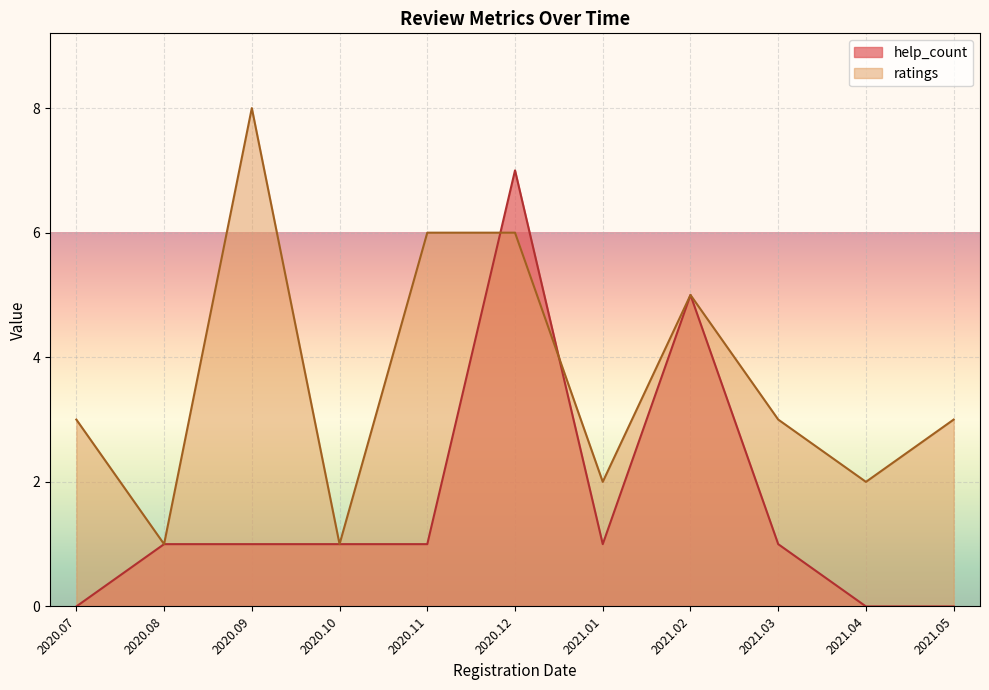

How many lines are shown in the chart?

2